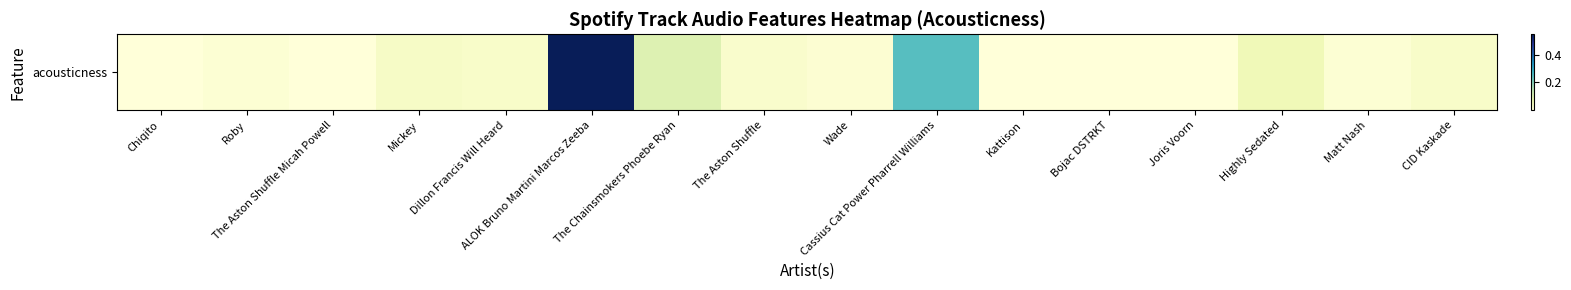

Reading left to right, transcribe all the data shown in this chart.

0.0	0.0	0.0	0.0	0.0	0.5	0.1	0.0	0.0	0.2	0.0	0.0	0.0	0.1	0.0	0.0